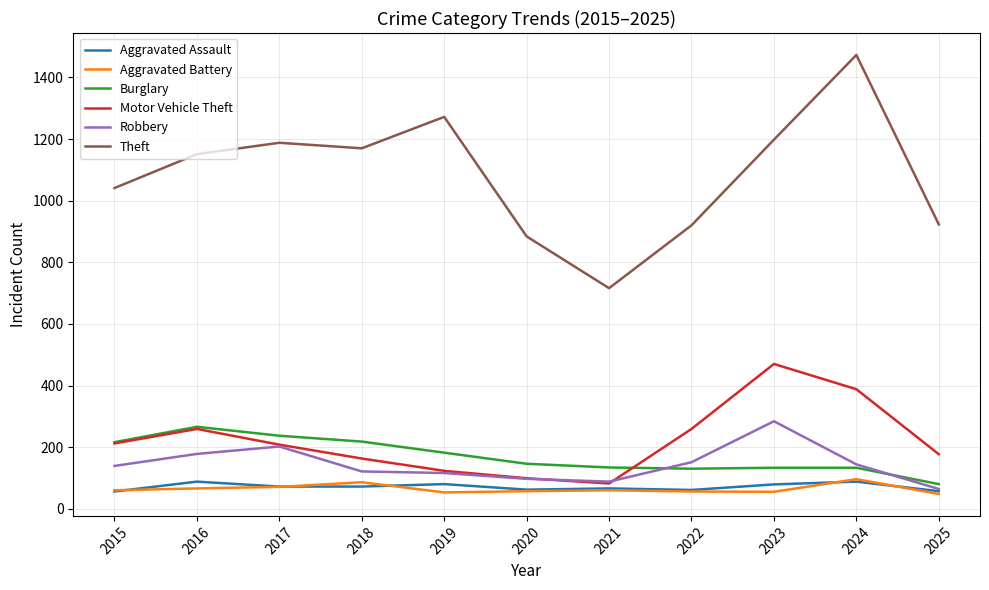

What is the difference between the Motor Vehicle Theft values at 2023 and 2016?

211